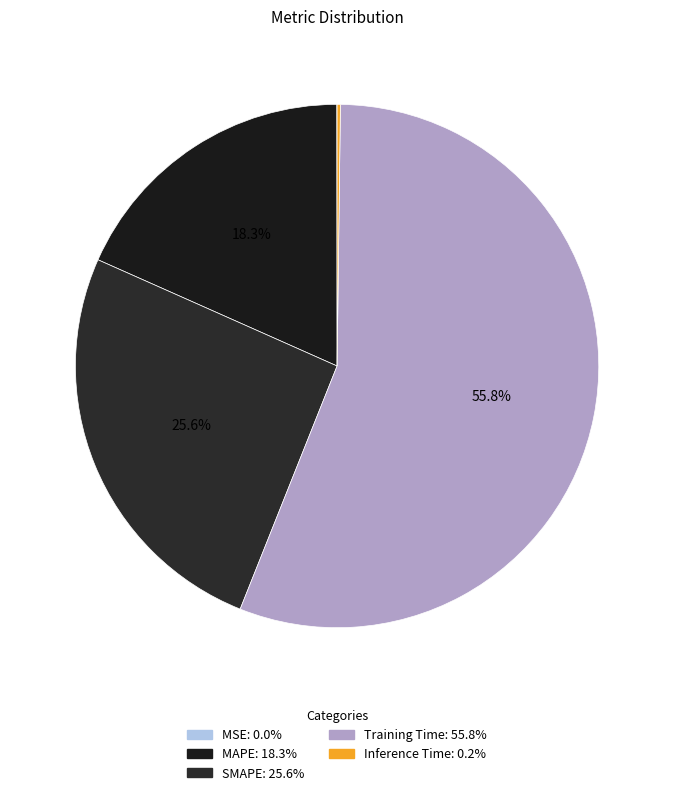

What is the largest slice in the pie chart?

Training Time